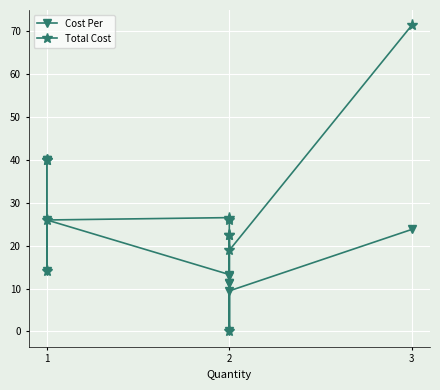

What is the difference between the second highest and minimum values in the Cost Per series?

40.0